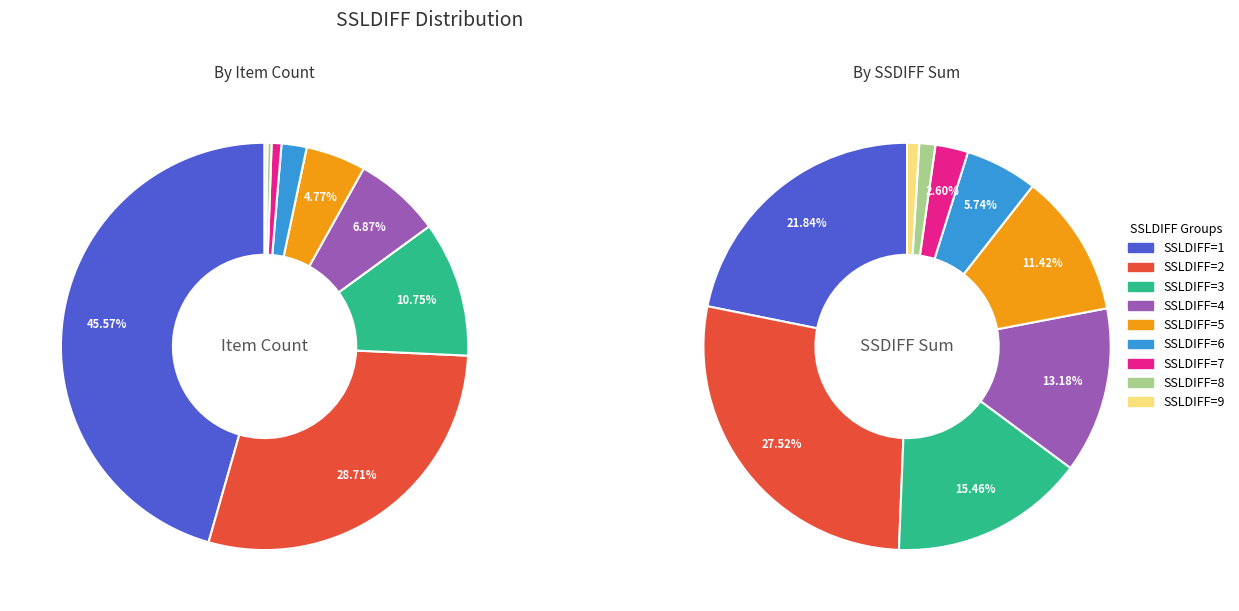

How many slices are in this pie chart?

9